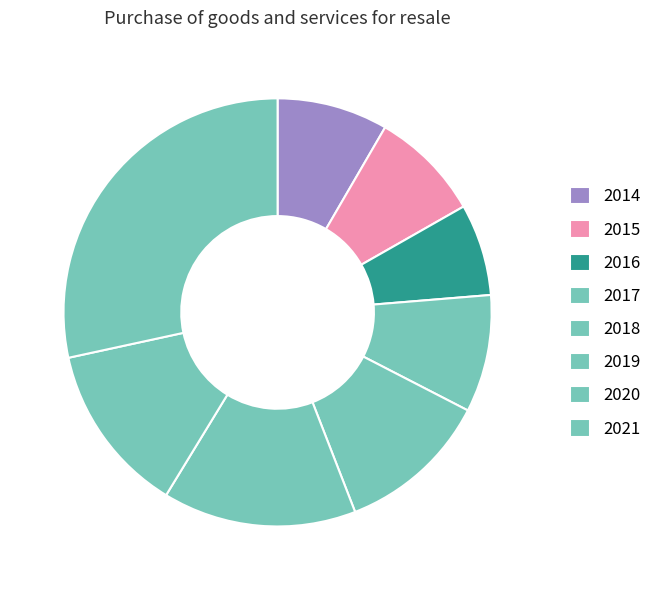

Count the number of slices in the pie.

8